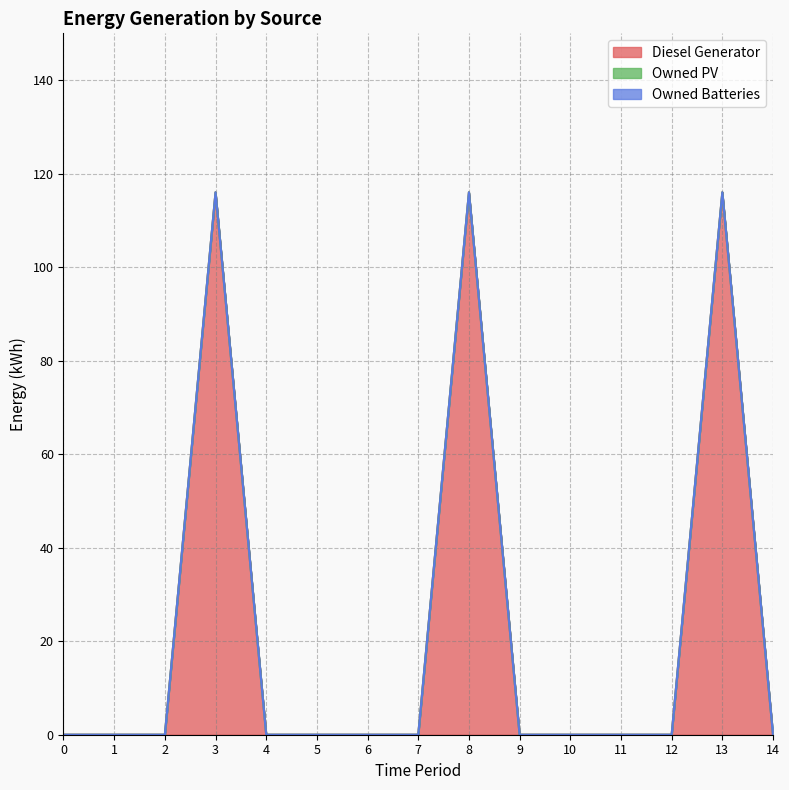

List the labels in order of Owned PV value, largest first.

0, 1, 2, 3, 4, 5, 6, 7, 8, 9, 10, 11, 12, 13, 14